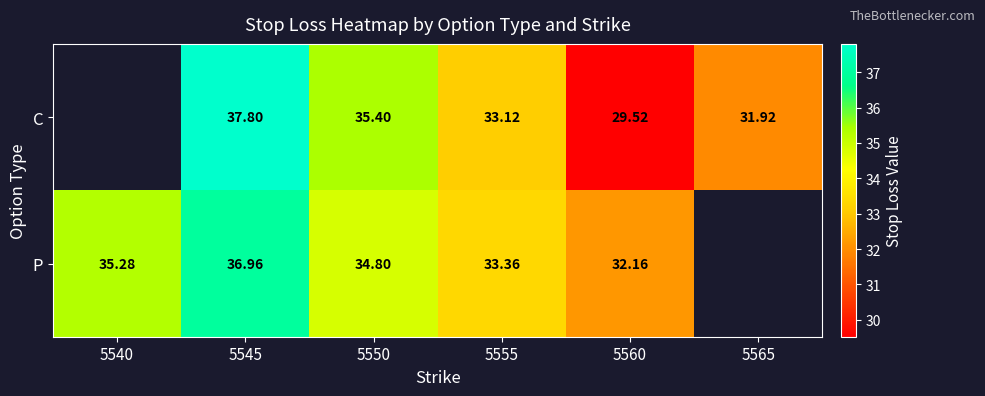

Between 5545 and 5555, which series saw the biggest shift?

C